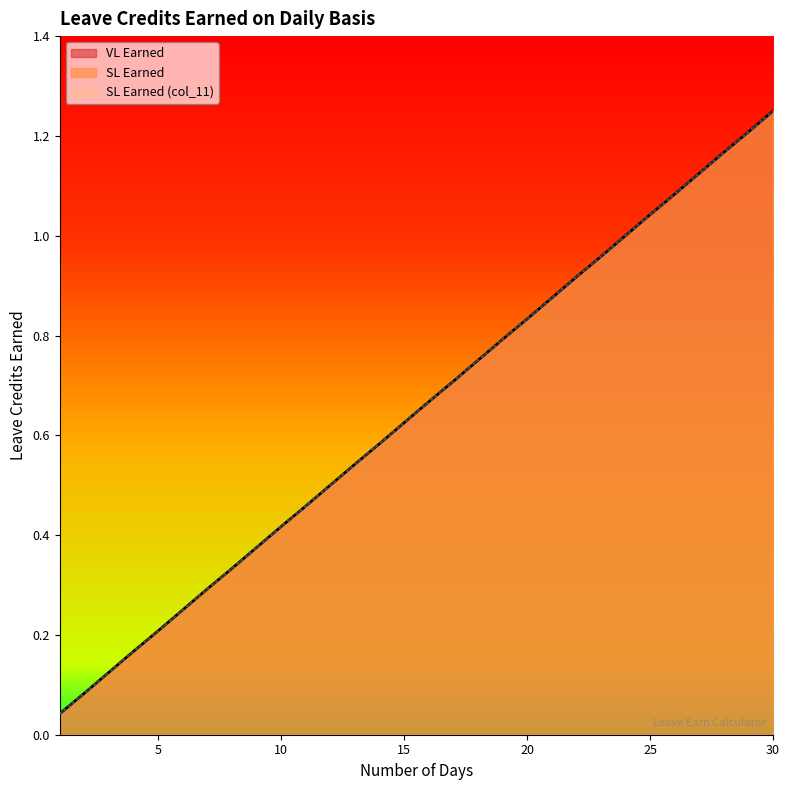

At how many categories does at least one series exceed 0?

30